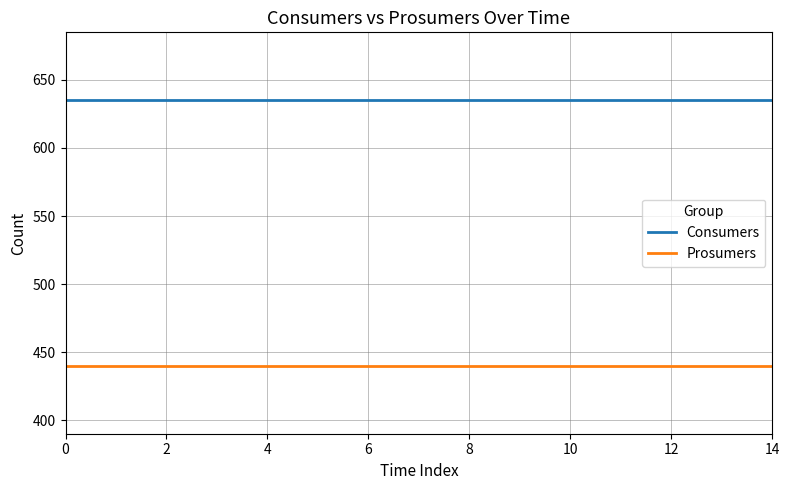

True or false: Prosumers and Consumers intersect in this chart.

False